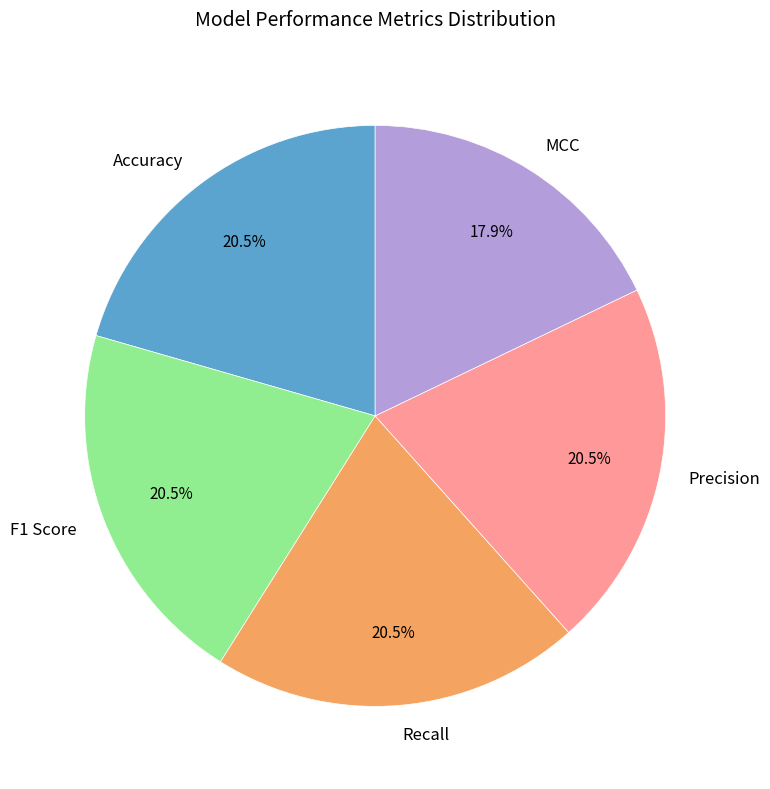

To the nearest percent, what is the difference between the largest and smallest slice percentages?

3%